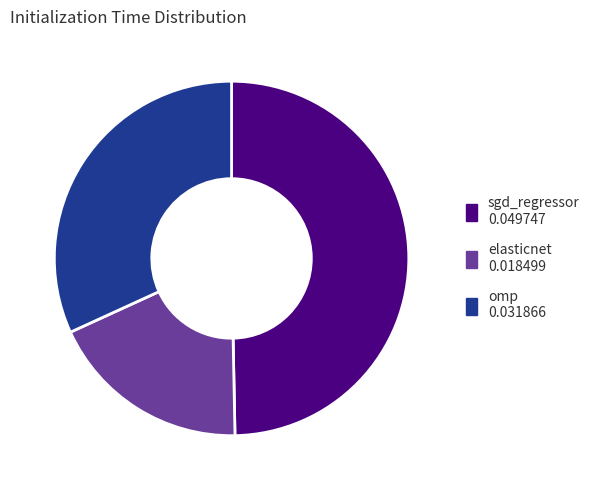

Is the sum of omp and elasticnet greater than half?

Yes